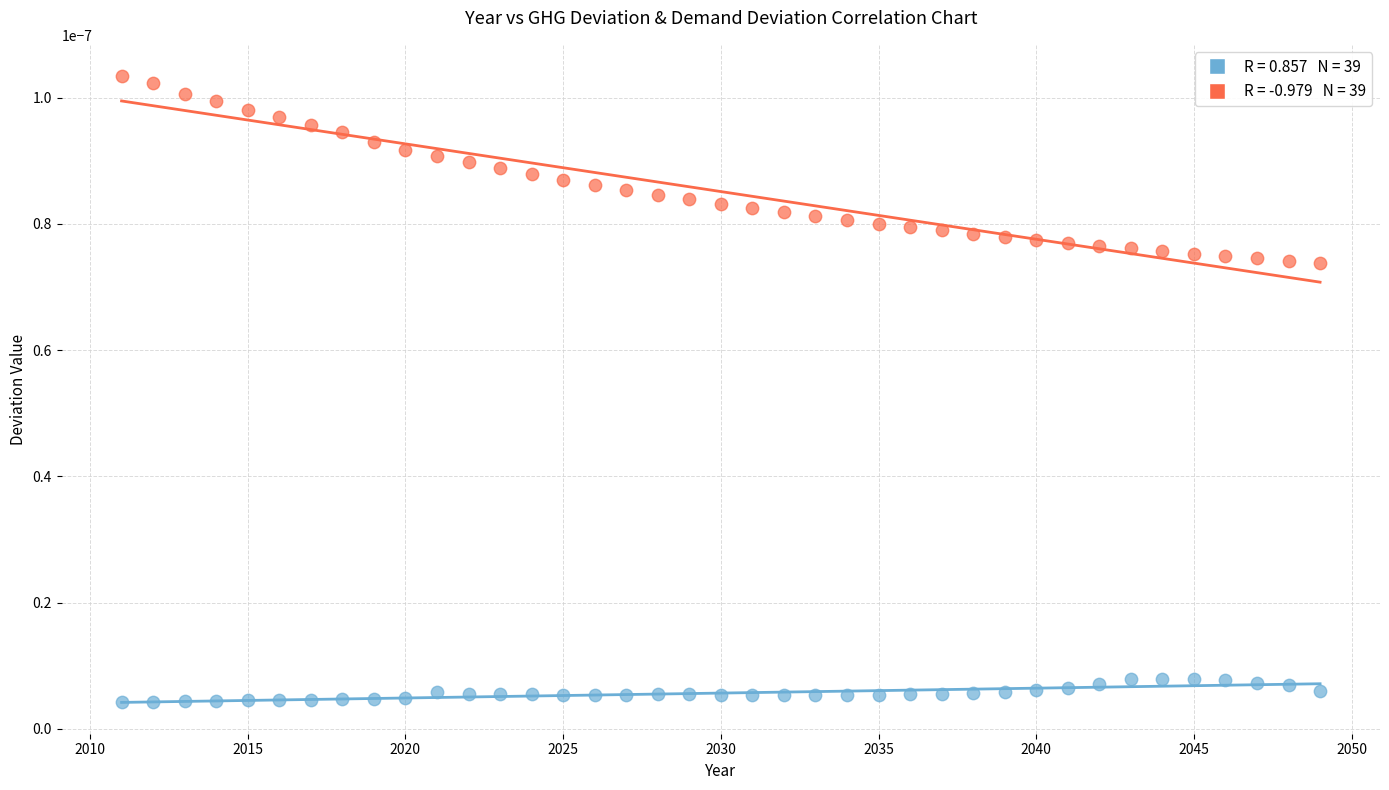

Across all data points, what is the range of X values (max minus min)?

38.0